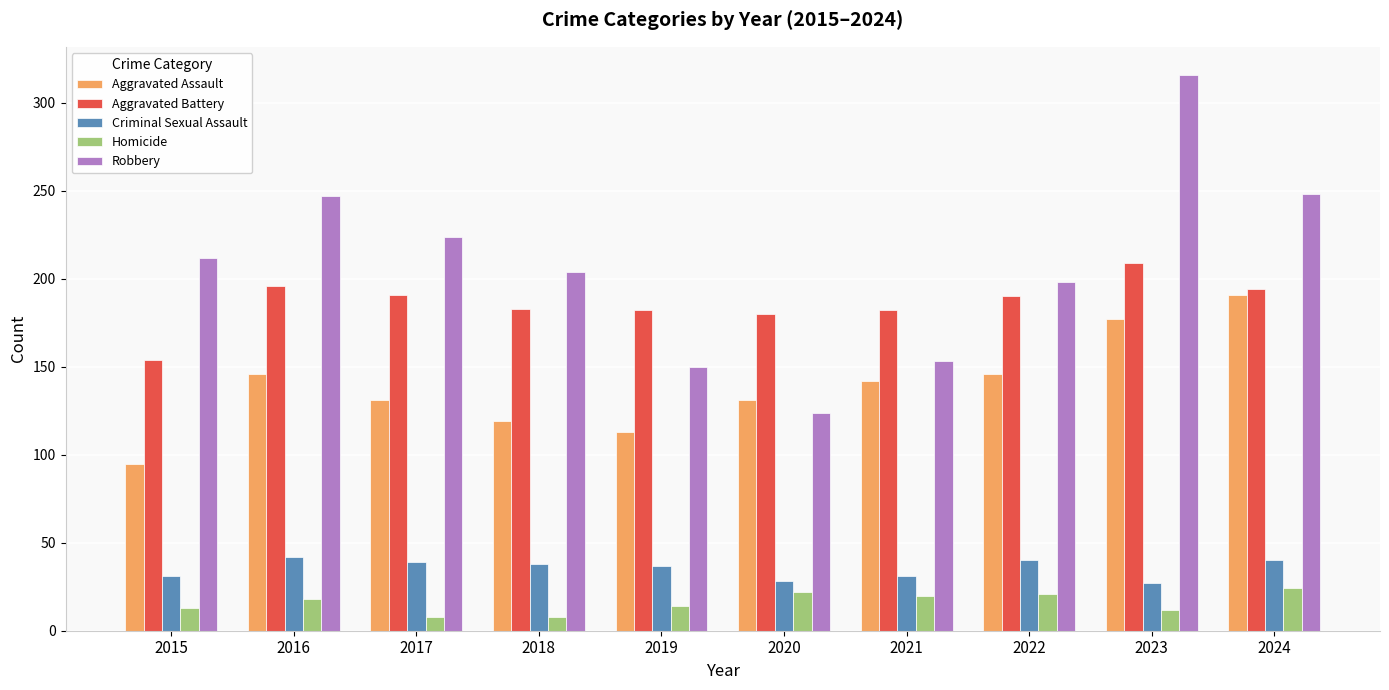

Which series changed the most between 2015 and 2022?

Aggravated Assault